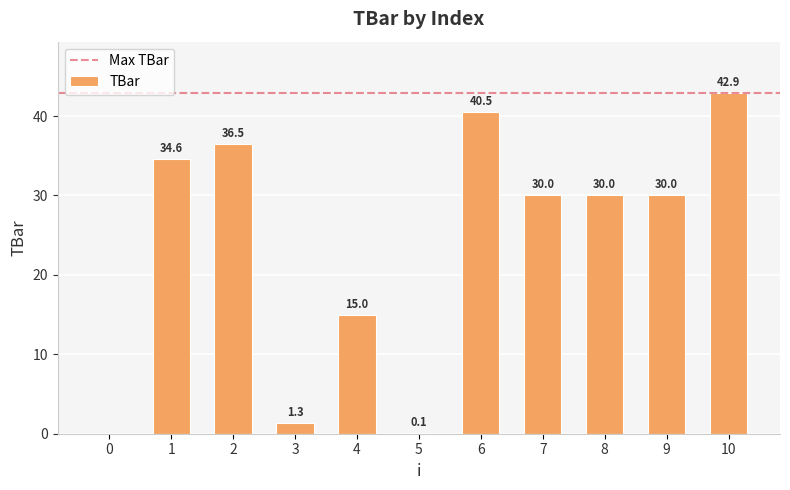

Reading left to right, transcribe all the data shown in this chart.

0=0.0	1=34.6	2=36.5	3=1.3	4=15.0	5=0.1	6=40.5	7=30.0	8=30.0	9=30.0	10=42.9